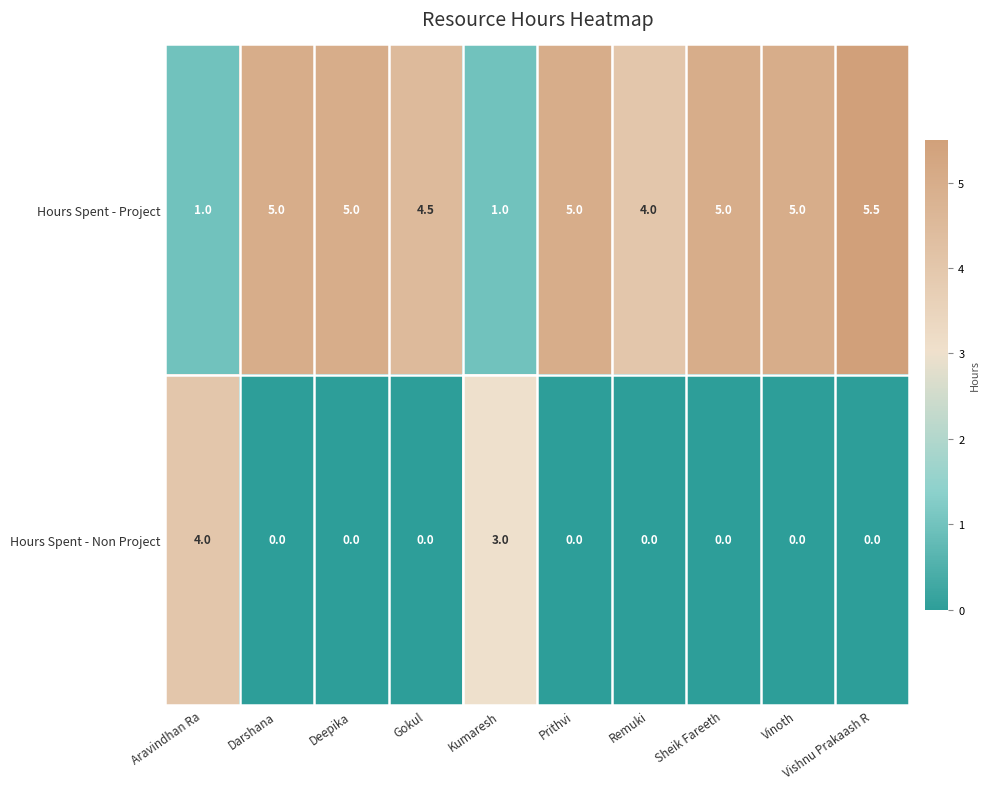

The Hours Spent - Project series shows 5.0 at Vinoth. True or false?

True